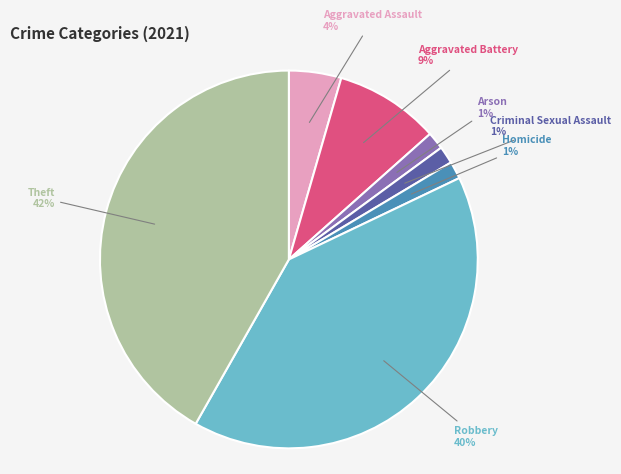

To the nearest percent, what is the average slice percentage?

14%